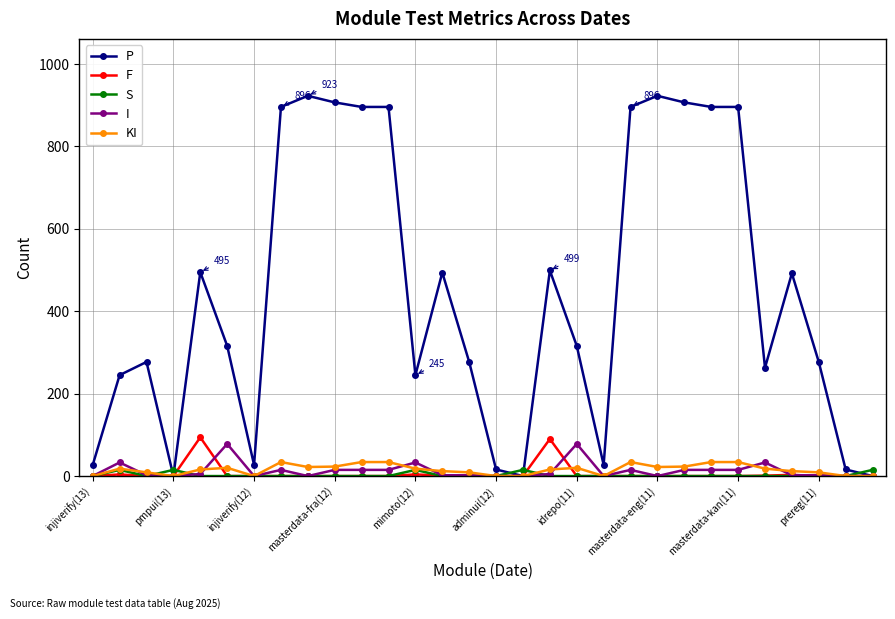

What is the maximum value shown in the chart?

923